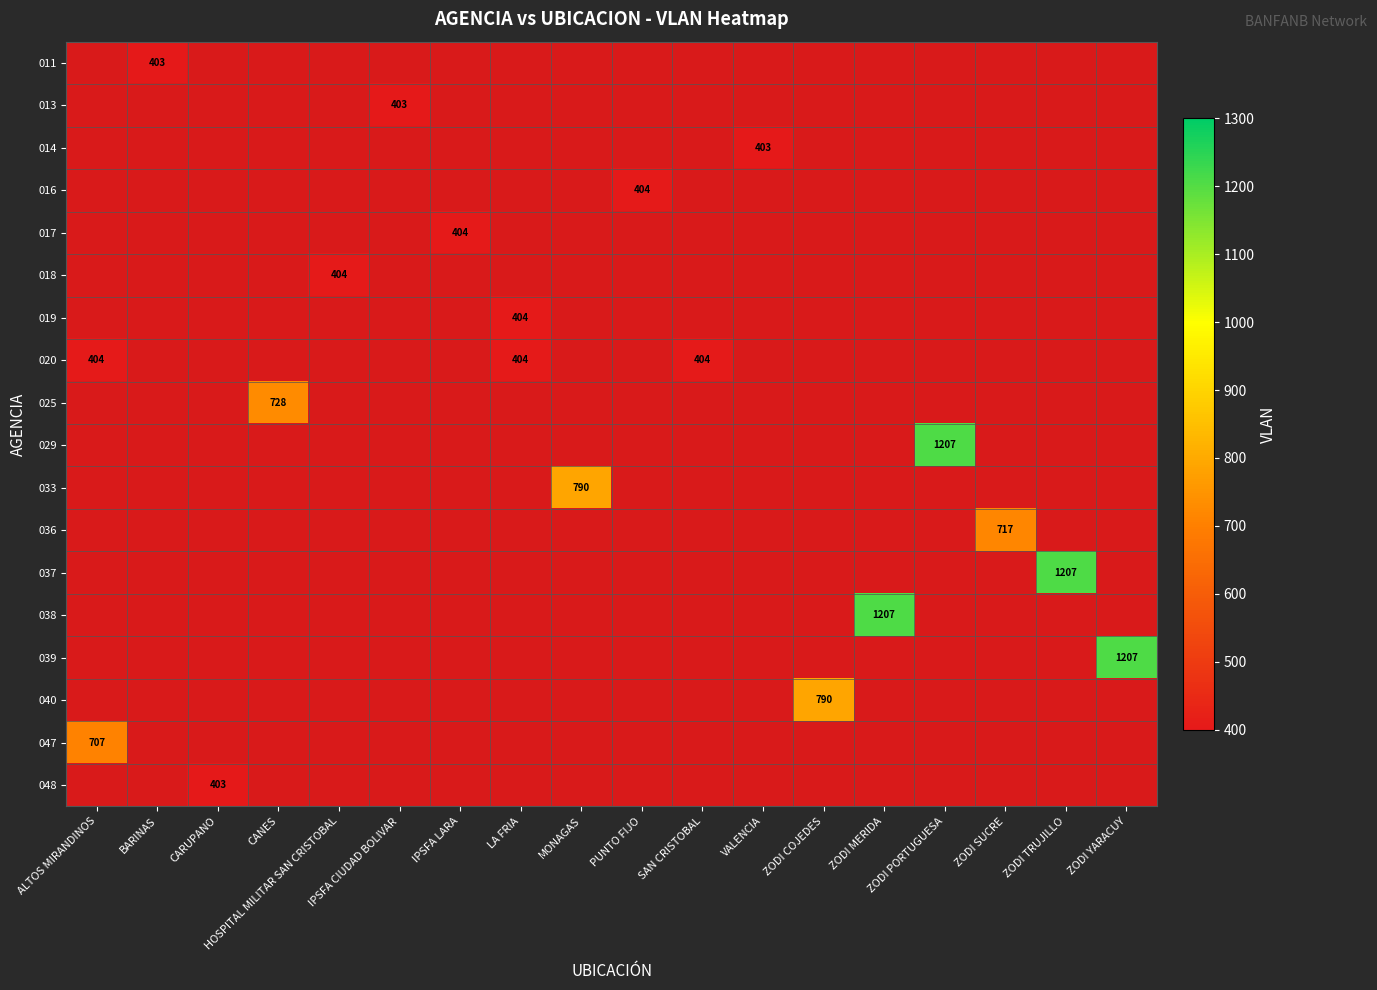

How many values in the 047 series exceed 0?

1